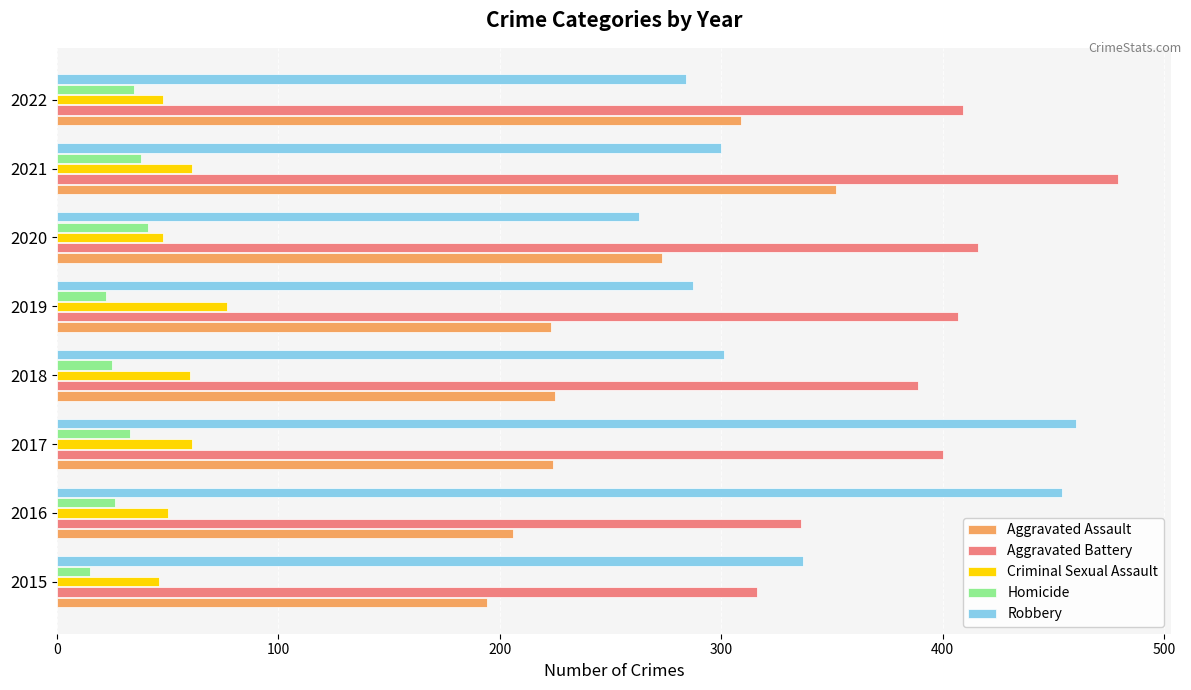

What is the spread (max minus min) of values at 2020?

375